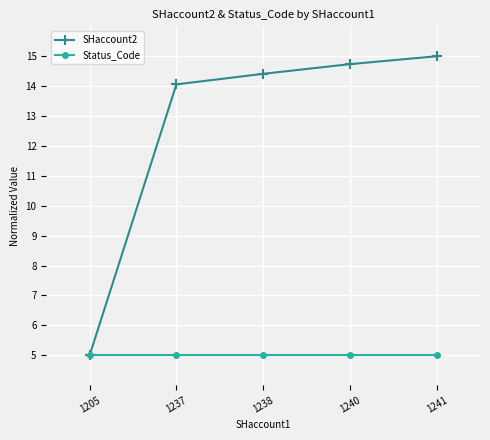

Does the chart display data point markers on the line(s)?

Yes